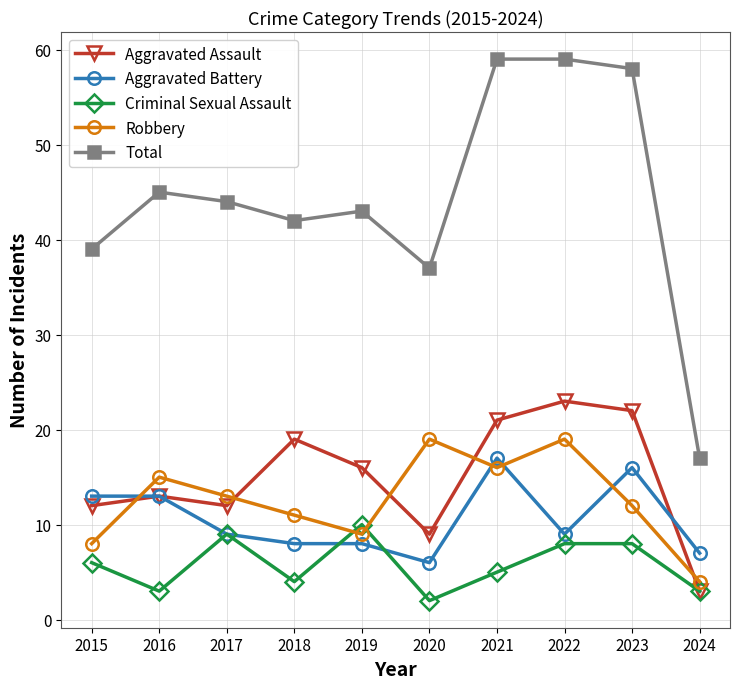

Which series has the widest spread of values?

Total